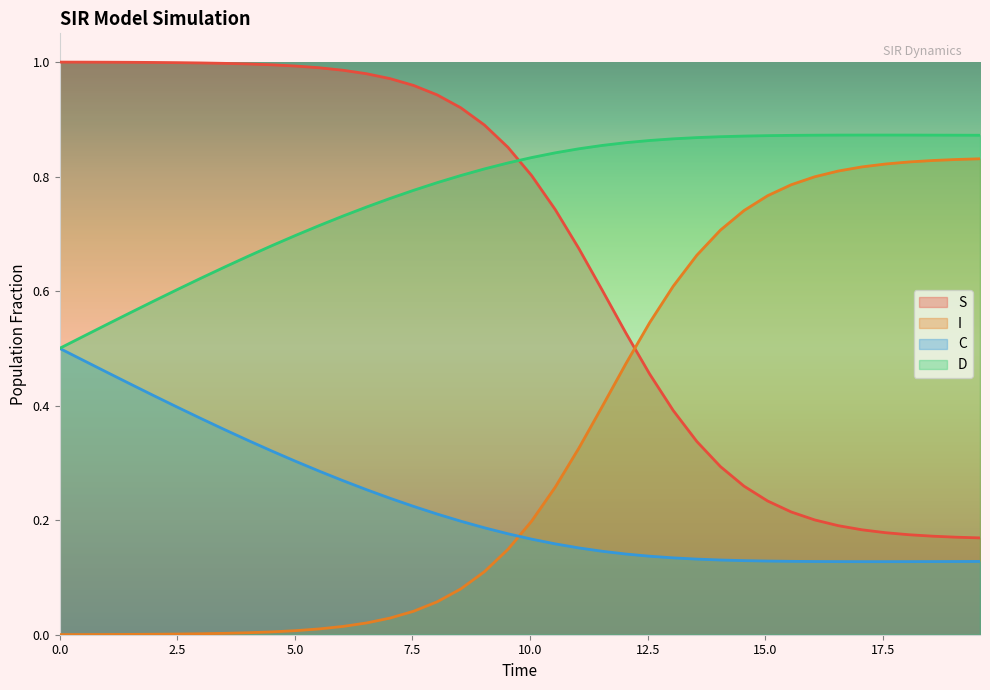

Rank the series by their average value, from lowest to highest.

C, I, S, D